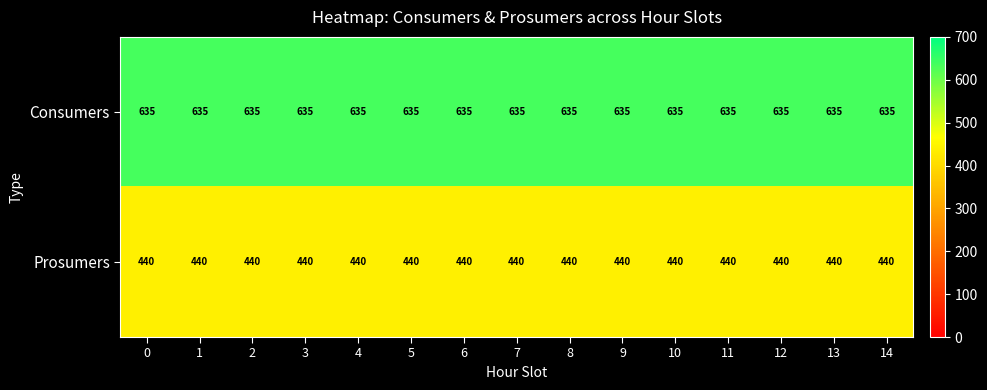

What is the approximate value of Prosumers at 4?

440